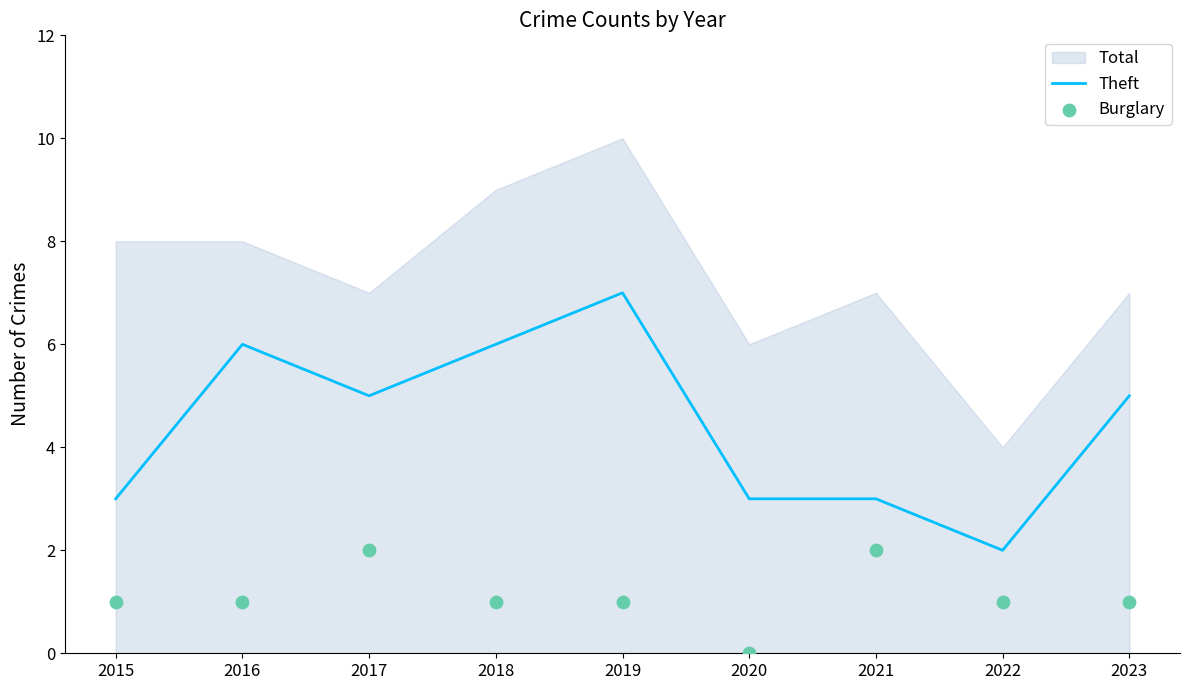

Is the value of Theft at 2023 greater than the value of Burglary at 2017?

Yes